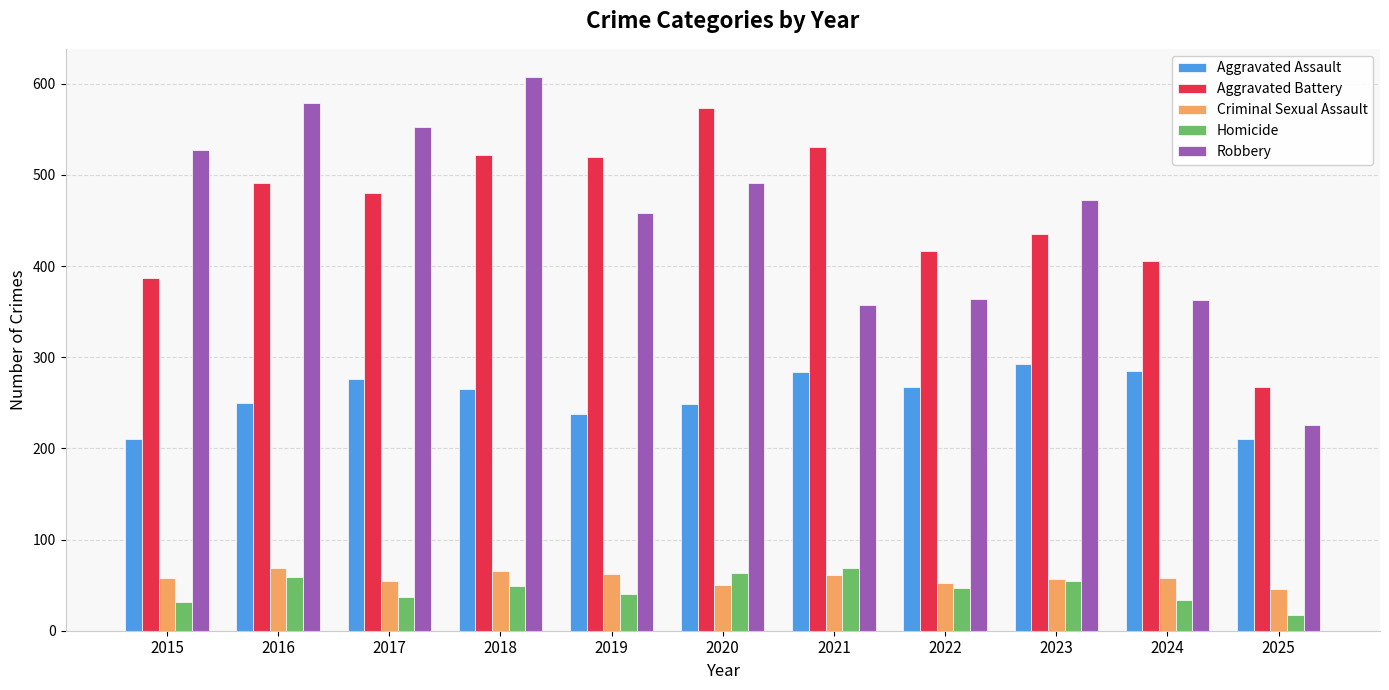

At which category does the chart reach its peak across all series?

2018